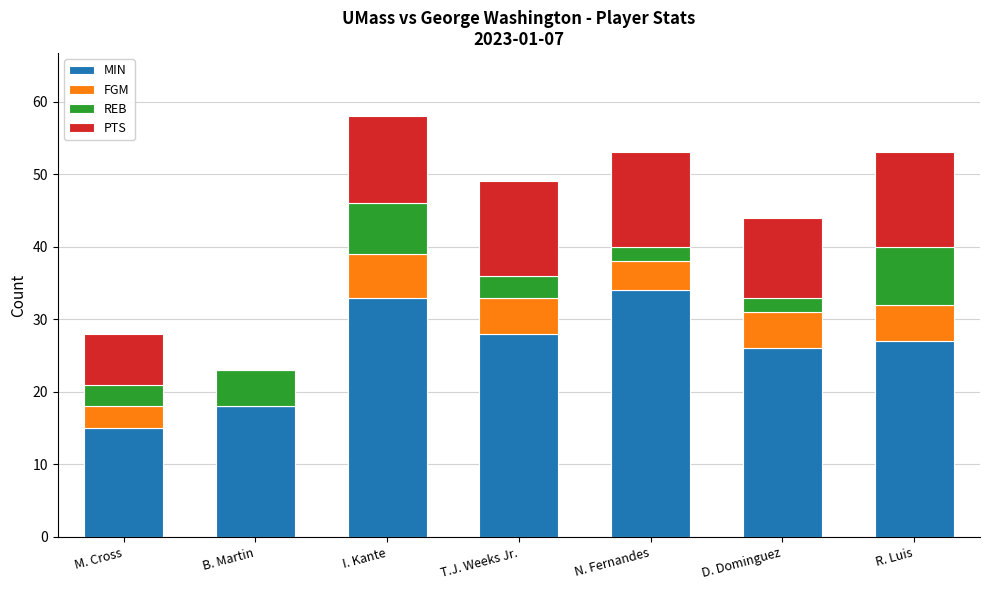

The value of MIN at D. Dominguez is 45. True or false?

False